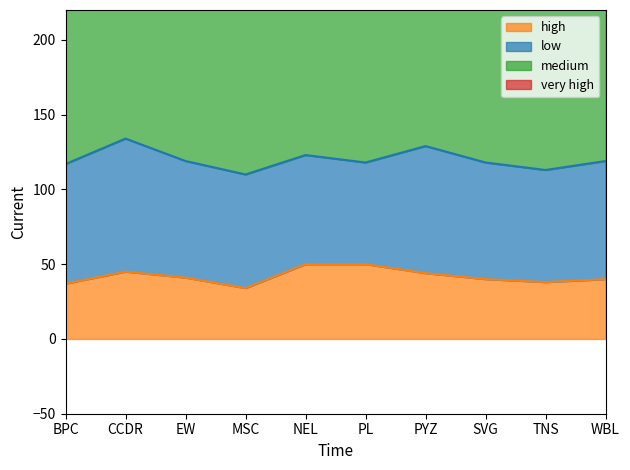

What is the label of the 7th point from the right?

MSC